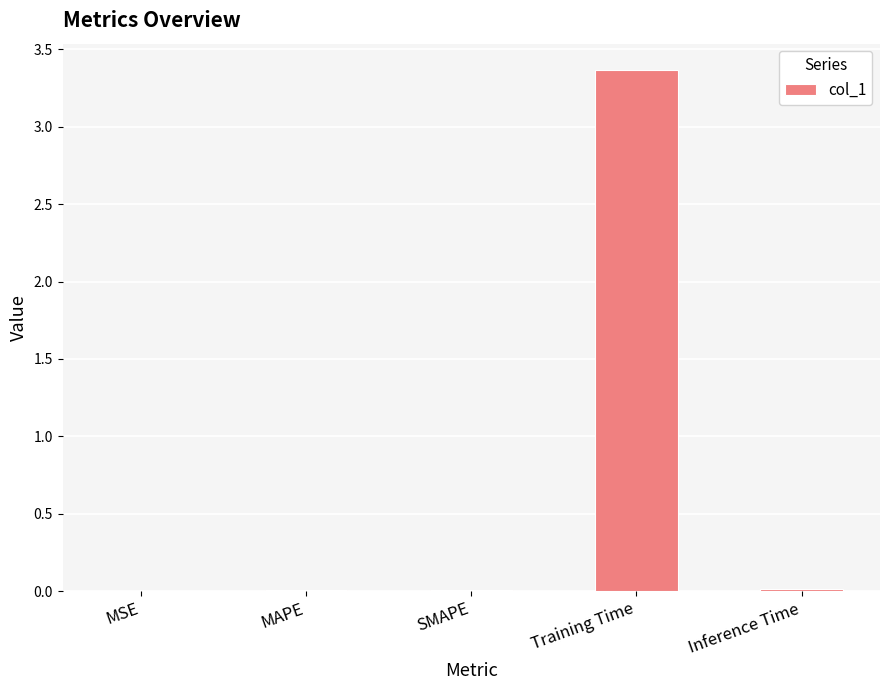

What is the sum of all values?

3.4